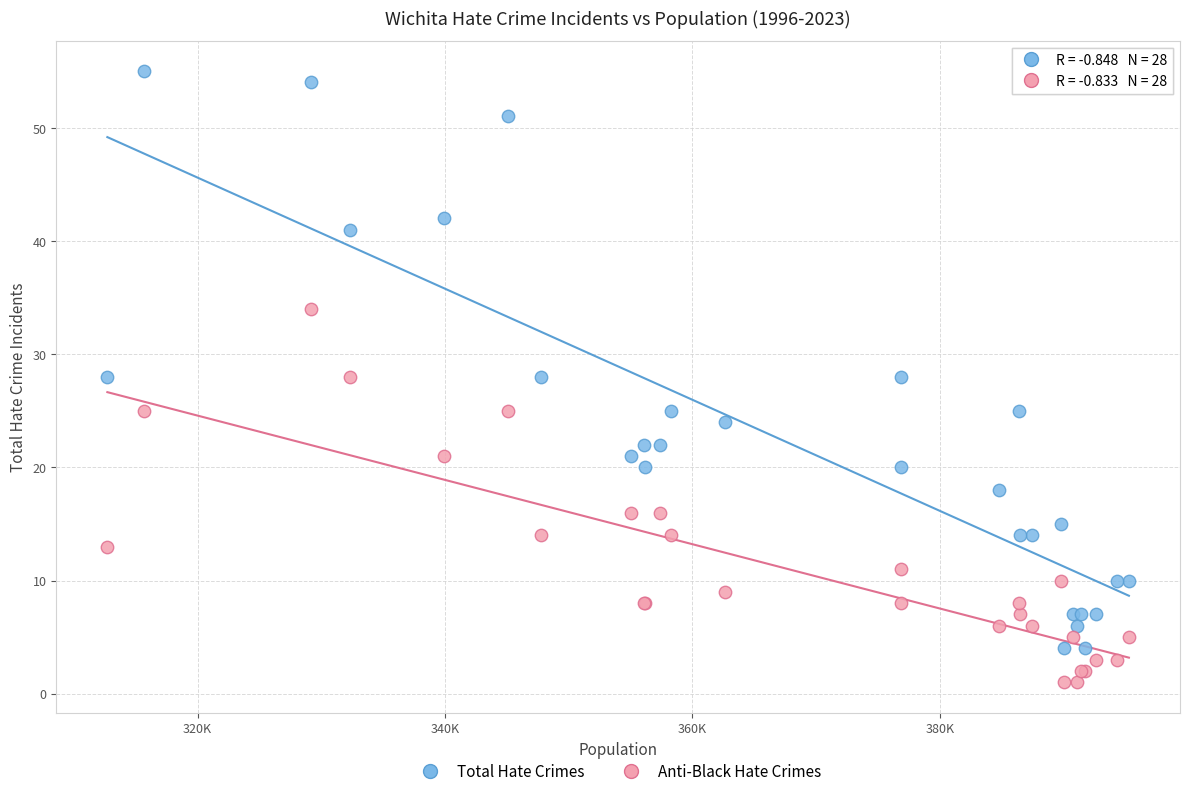

Which series reaches the minimum Y coordinate?

Anti-Black Hate Crimes